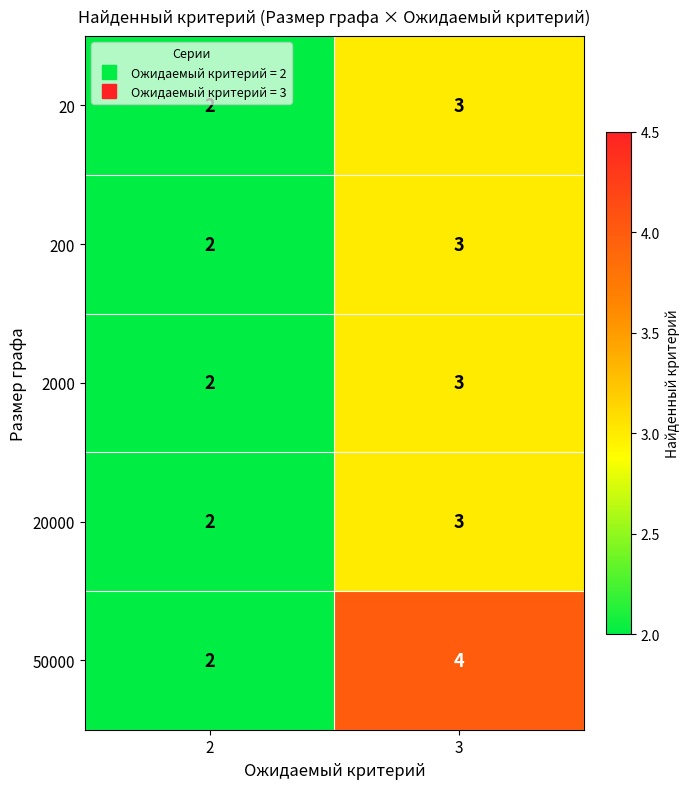

Count the number of categories in the chart.

2